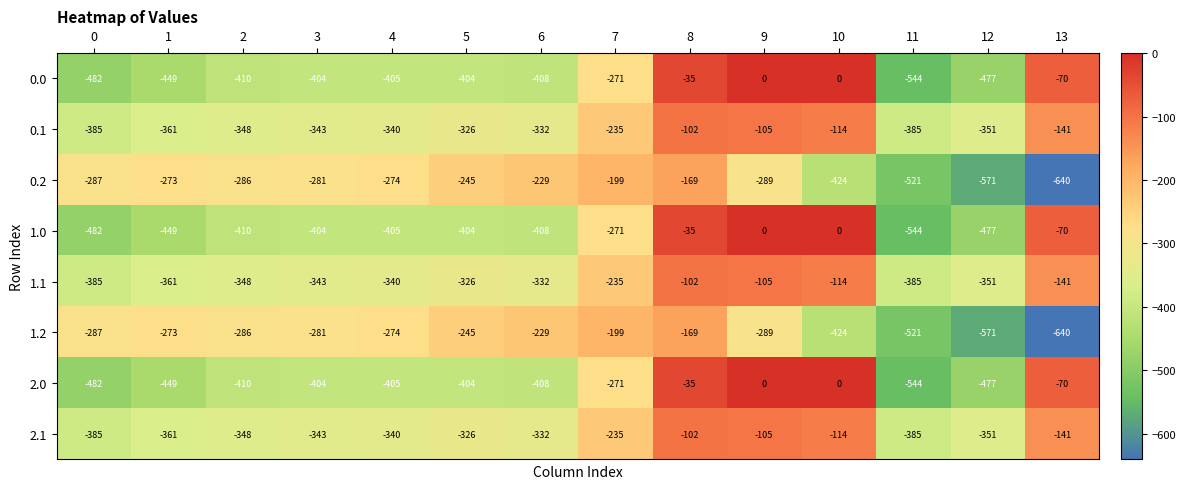

Rank the categories by 1.2 value from highest to lowest.

8, 7, 6, 5, 1, 4, 3, 2, 0, 9, 10, 11, 12, 13